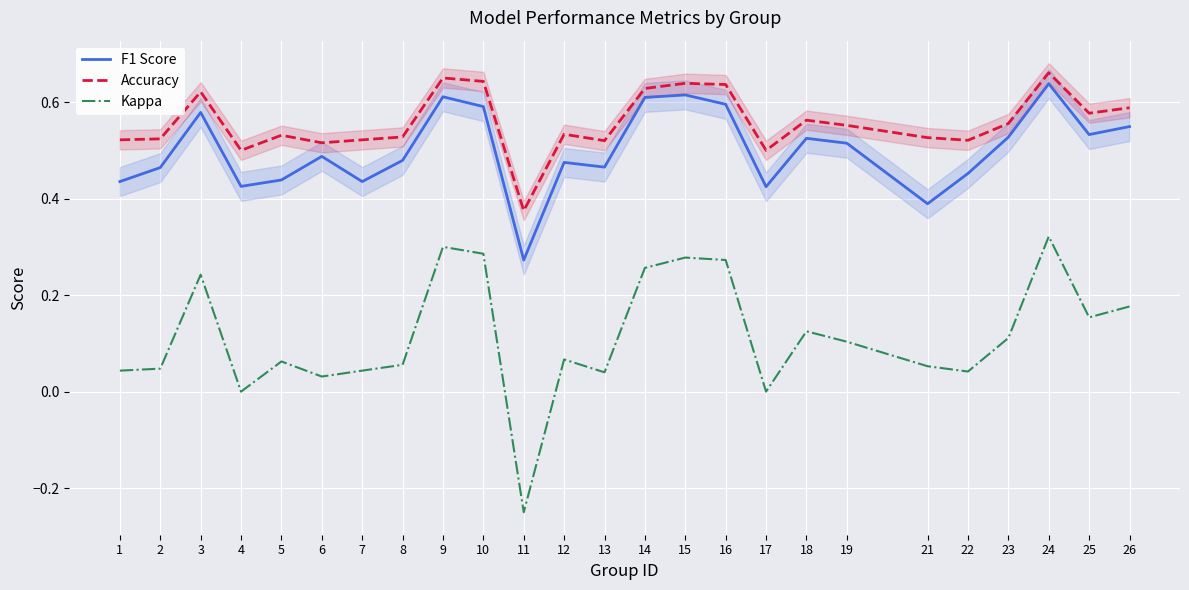

How many values in the Kappa series are below 0?

1